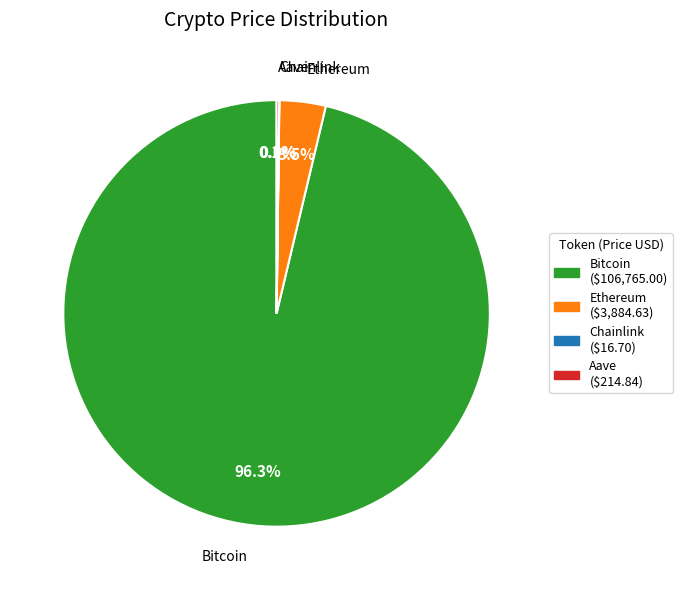

Does Ethereum account for over 50% of the chart?

No